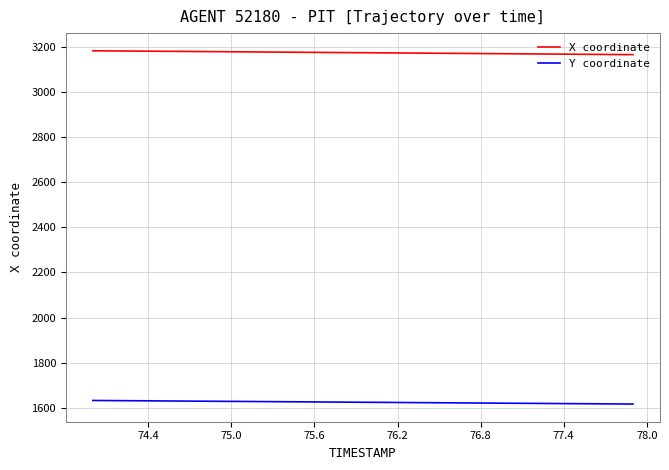

Which series has the largest total across all categories?

X coordinate